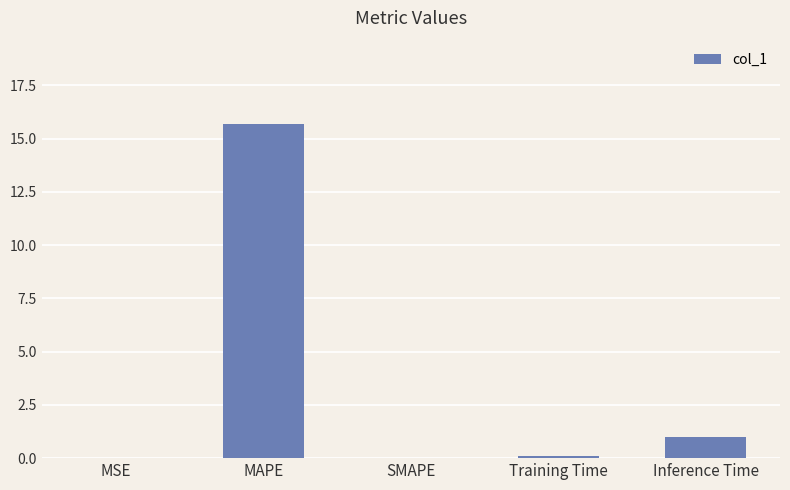

How many categories are shown in the chart?

5